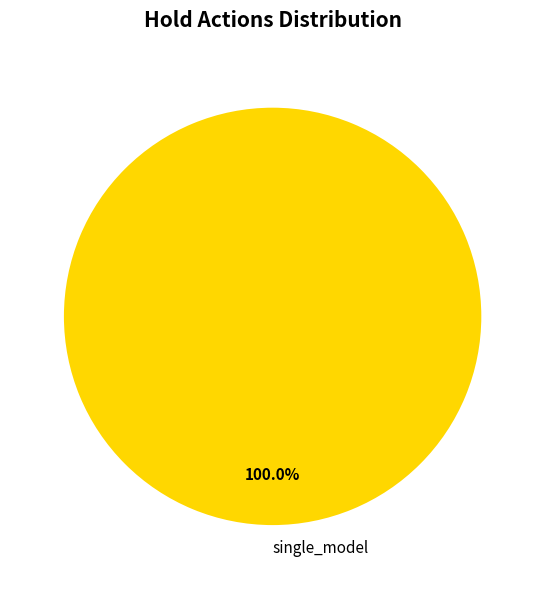

Is there any slice that represents more than half of the pie?

Yes